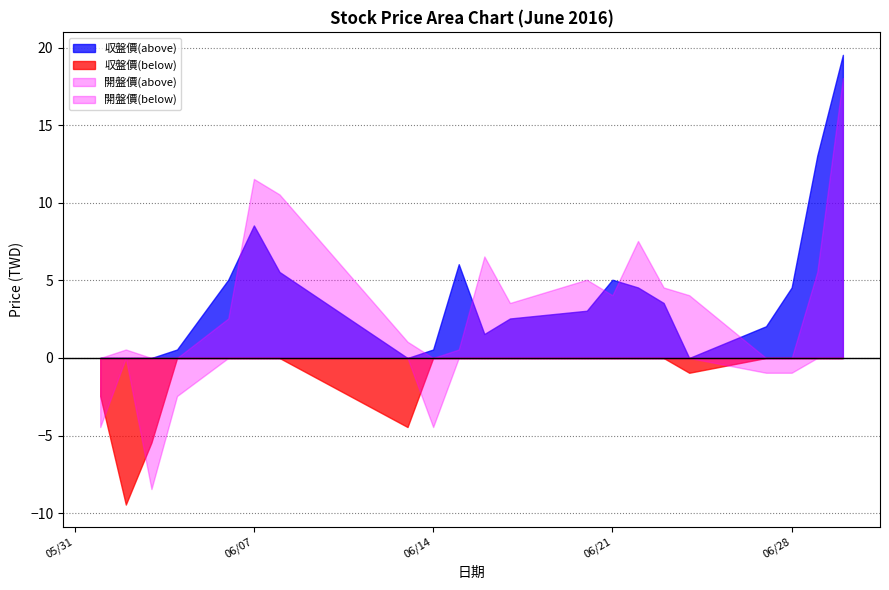

At which label is 収盤價(above) closest to 9?

06/07